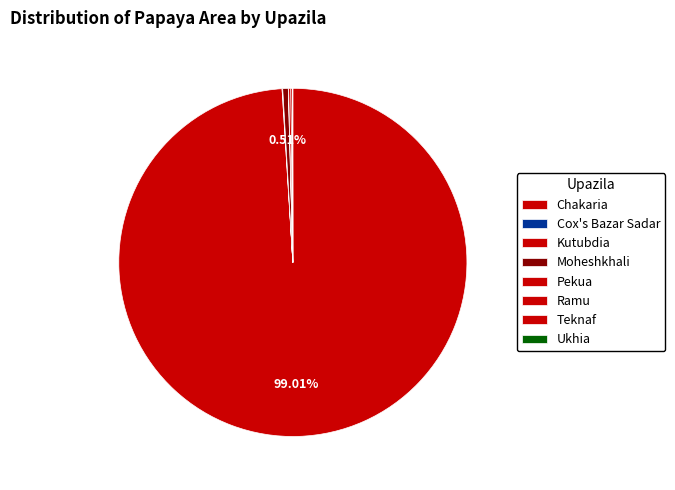

What is the change in value from Chakaria to Teknaf?

-9685